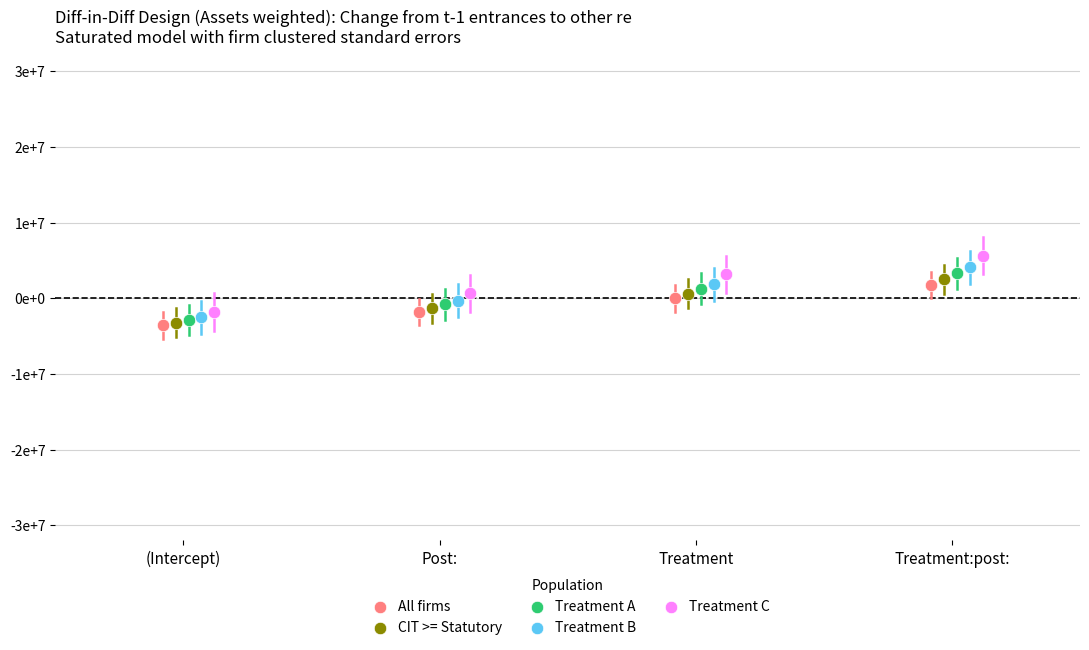

What are all the series names shown in the legend?

All firms, CIT >= Statutory, Treatment A, Treatment B, Treatment C